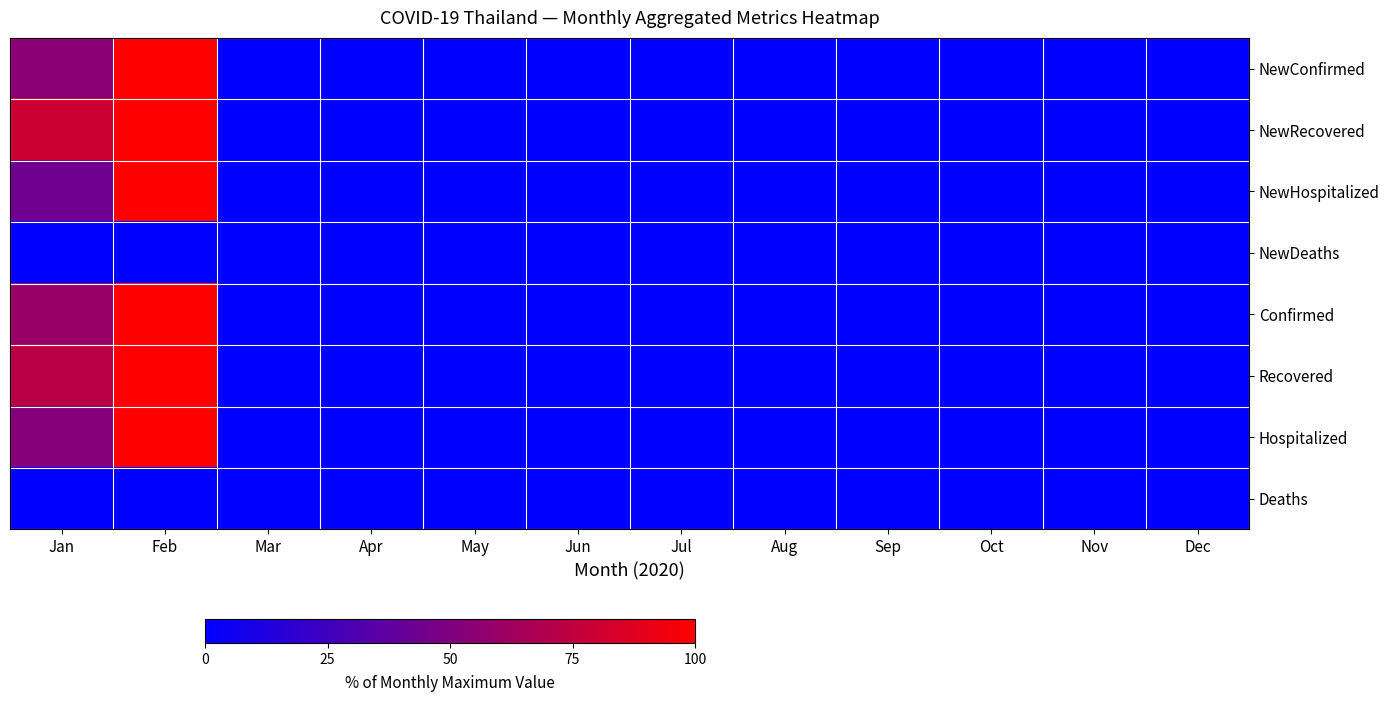

Between Mar and Jan, which is larger?

Jan